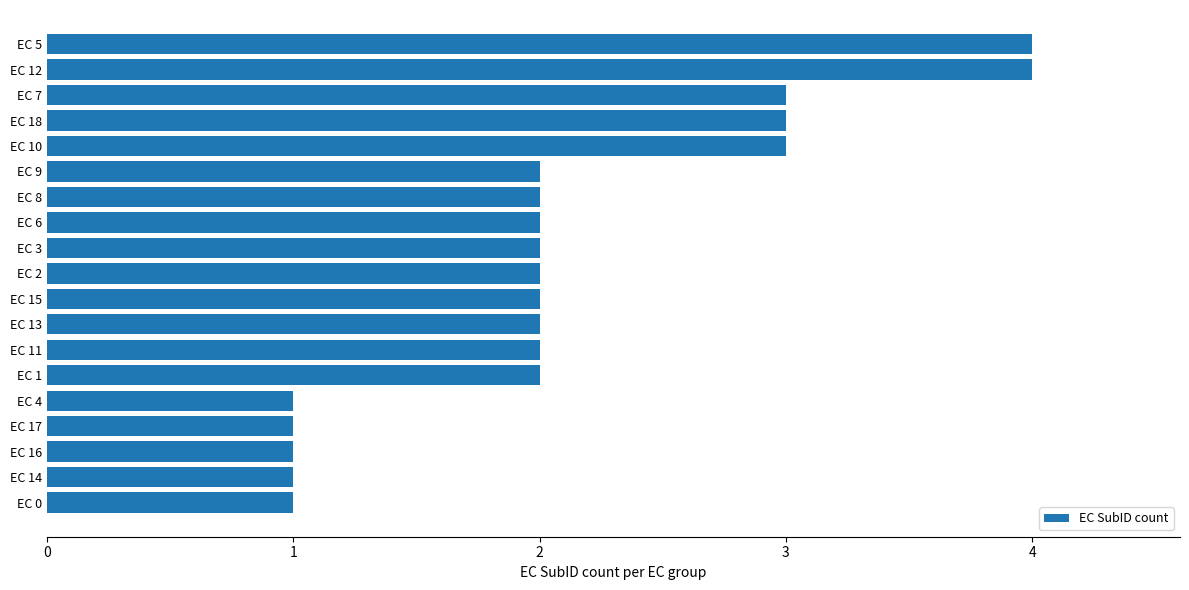

What is the difference between the maximum and minimum values?

3